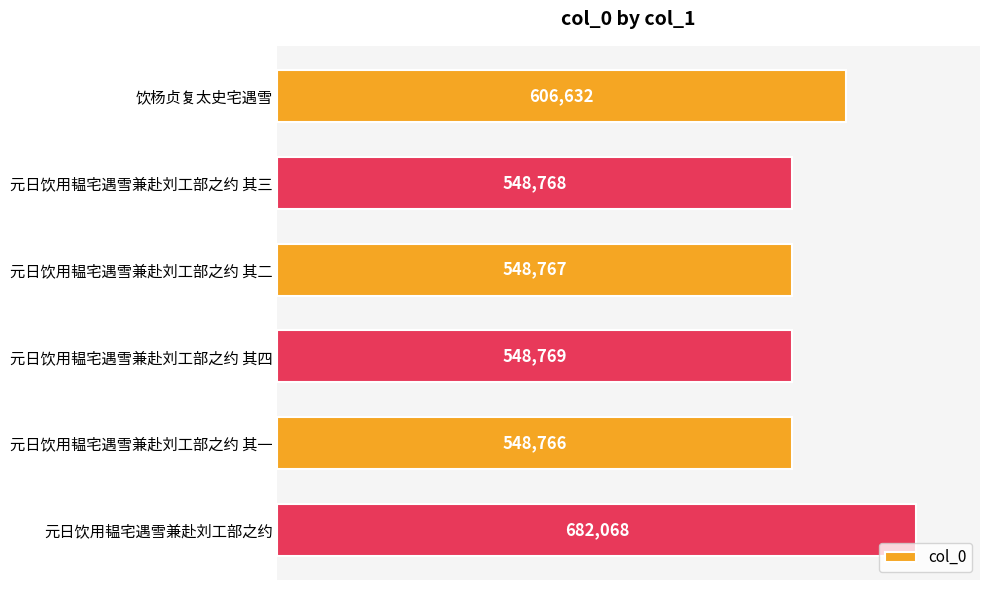

Between 元日饮用韫宅遇雪兼赴刘工部之约 其一 and 元日饮用韫宅遇雪兼赴刘工部之约 其四, which is larger?

元日饮用韫宅遇雪兼赴刘工部之约 其四